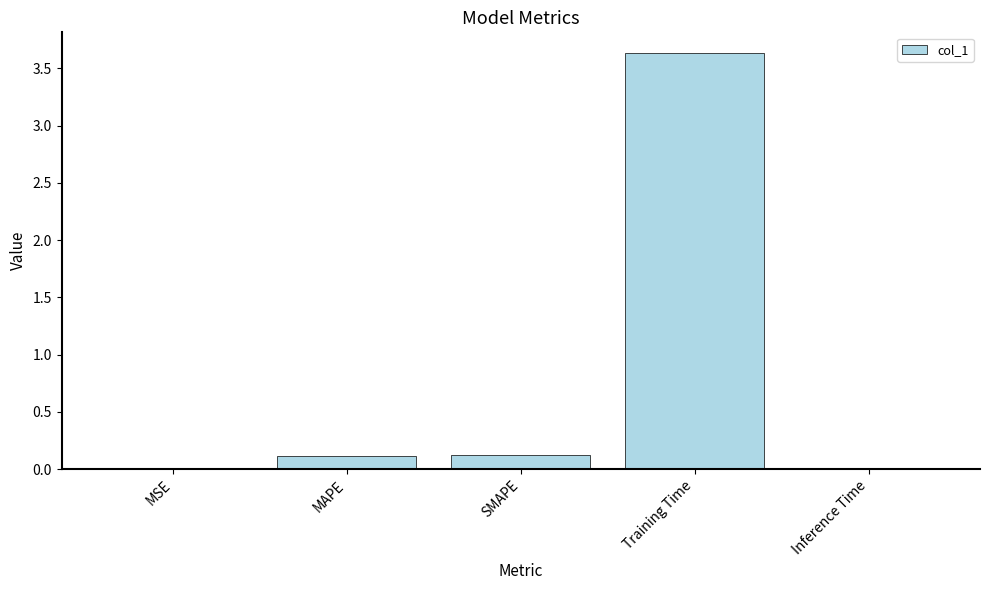

Are the bars grouped side by side (vs. stacked)?

No